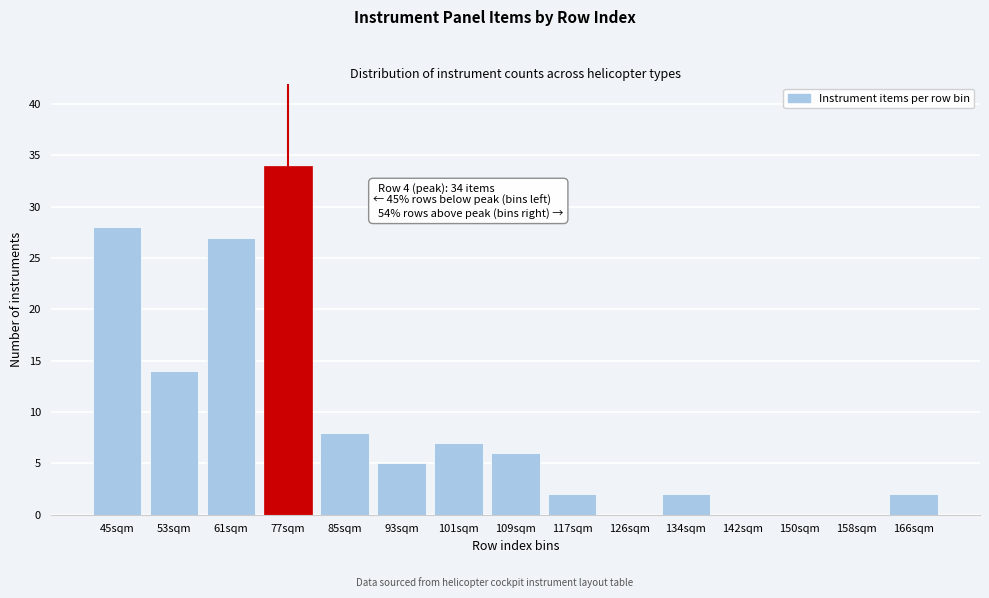

Reading right to left, list all the values displayed in this chart.

166sqm=2	158sqm=0	150sqm=0	142sqm=0	134sqm=2	126sqm=0	117sqm=2	109sqm=6	101sqm=7	93sqm=5	85sqm=8	77sqm=34	61sqm=27	53sqm=14	45sqm=28